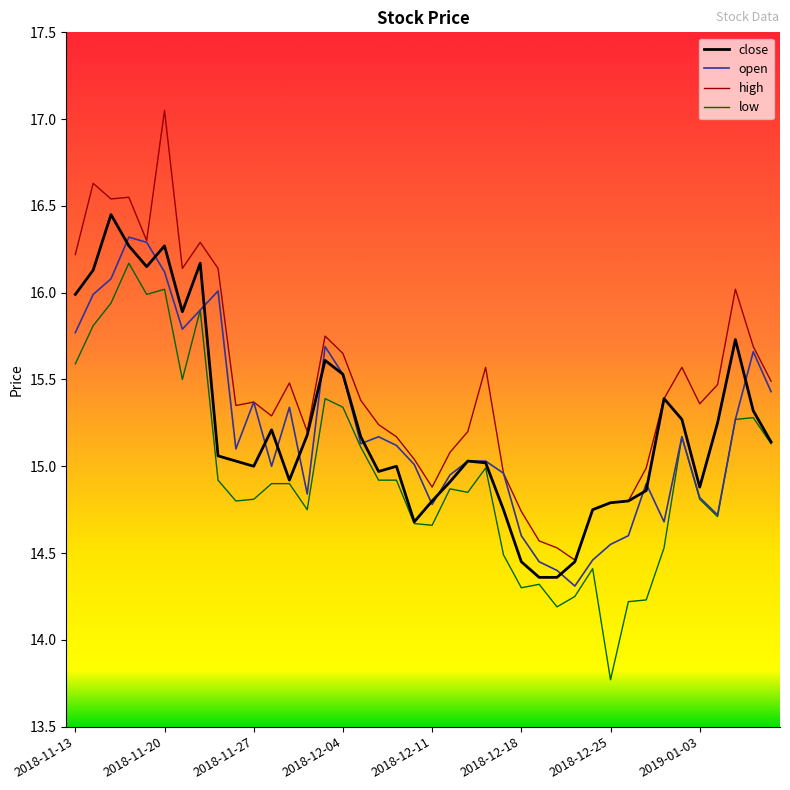

Which series has the largest range (max minus min)?

high